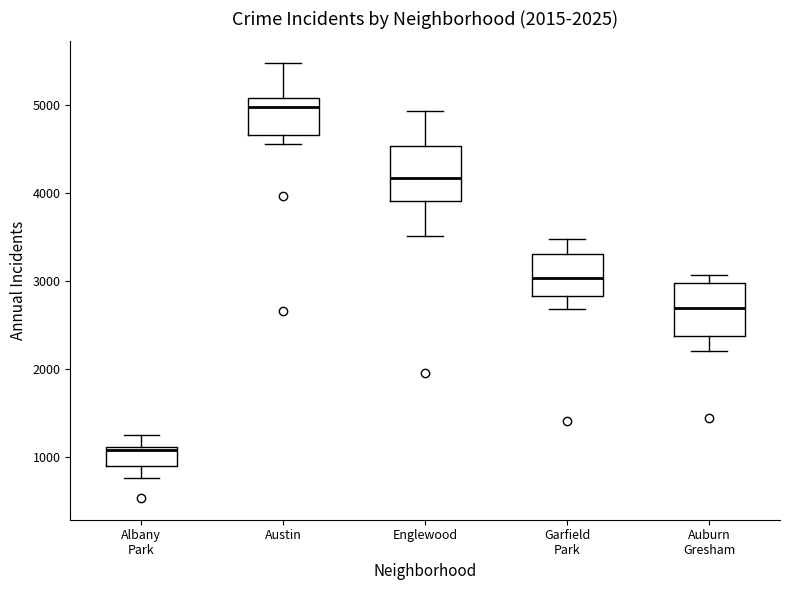

Which box's median line is the highest?

Austin